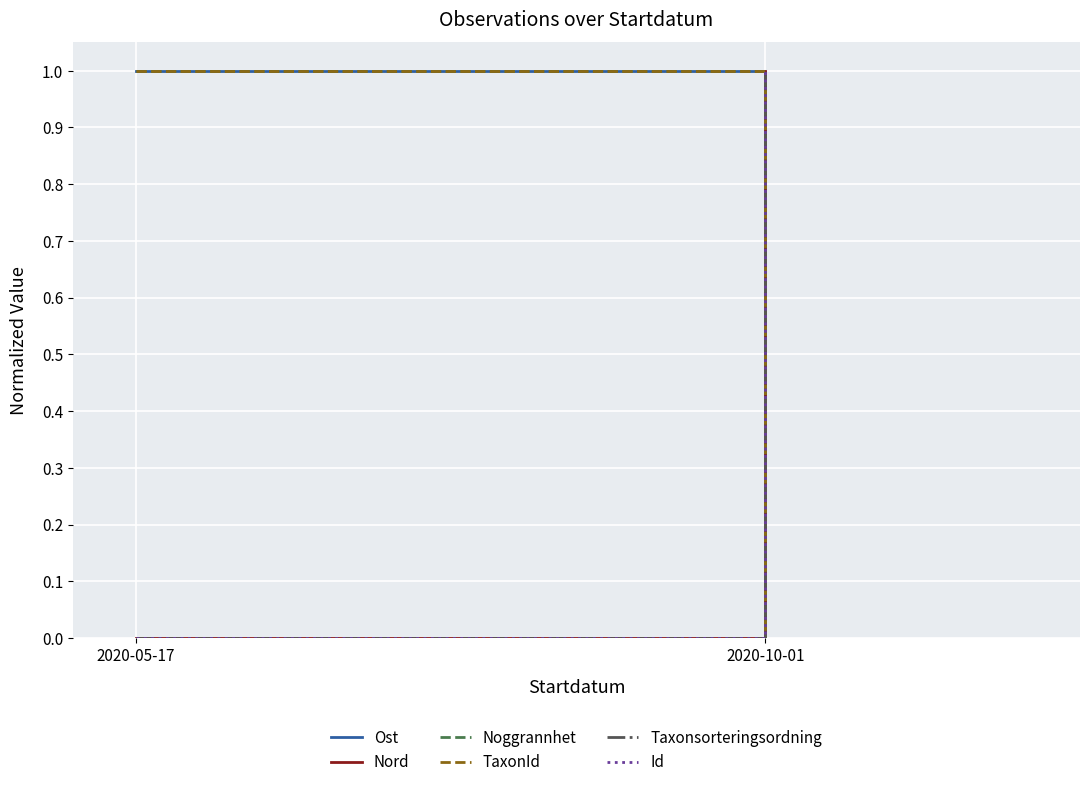

At how many categories does at least one series exceed 0?

2